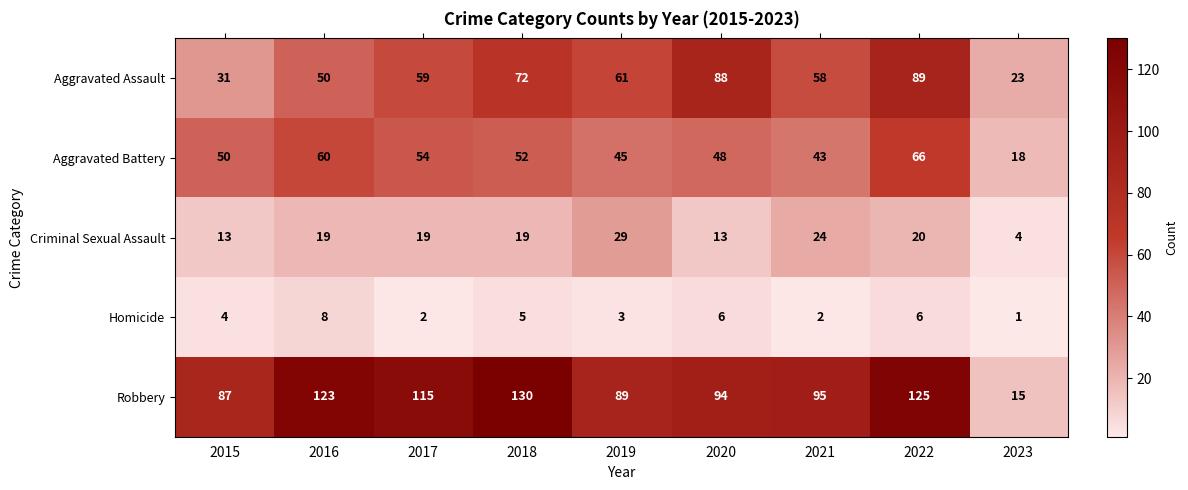

What is the total value across all series at 2019?

227